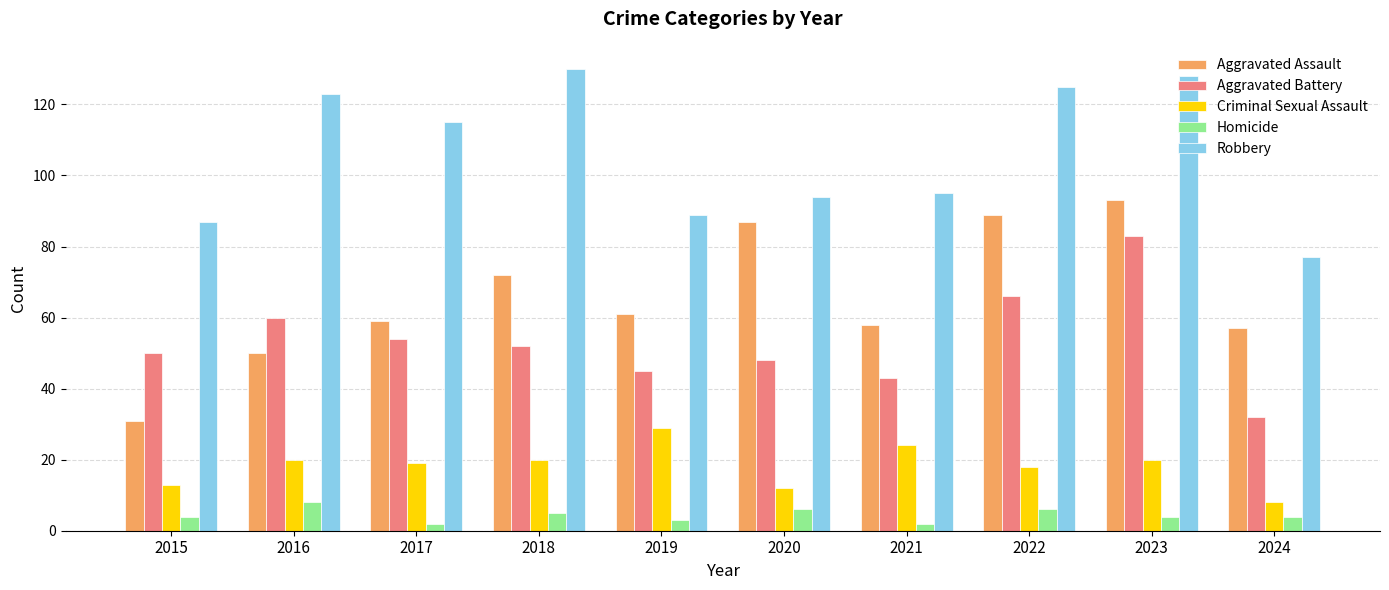

Reading right to left, what are all the values shown in this chart?

Aggravated Assault: 57	93	89	58	87	61	72	59	50	31
Aggravated Battery: 32	83	66	43	48	45	52	54	60	50
Criminal Sexual Assault: 8	20	18	24	12	29	20	19	20	13
Homicide: 4	4	6	2	6	3	5	2	8	4
Robbery: 77	128	125	95	94	89	130	115	123	87